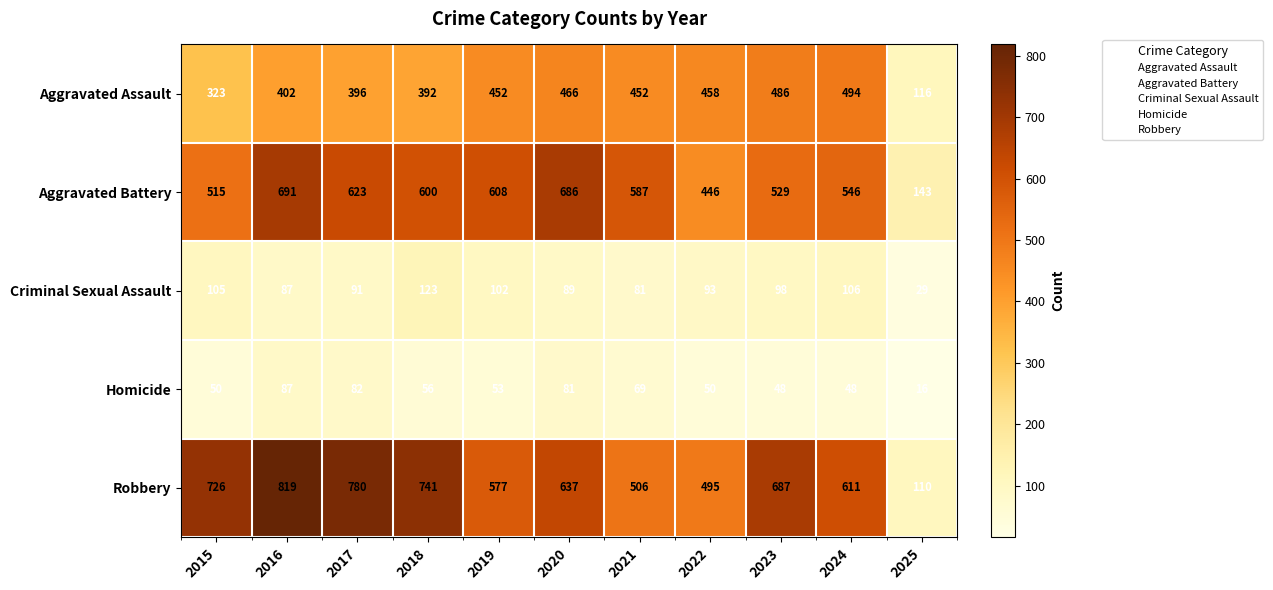

Which series has the largest total across all categories?

Robbery